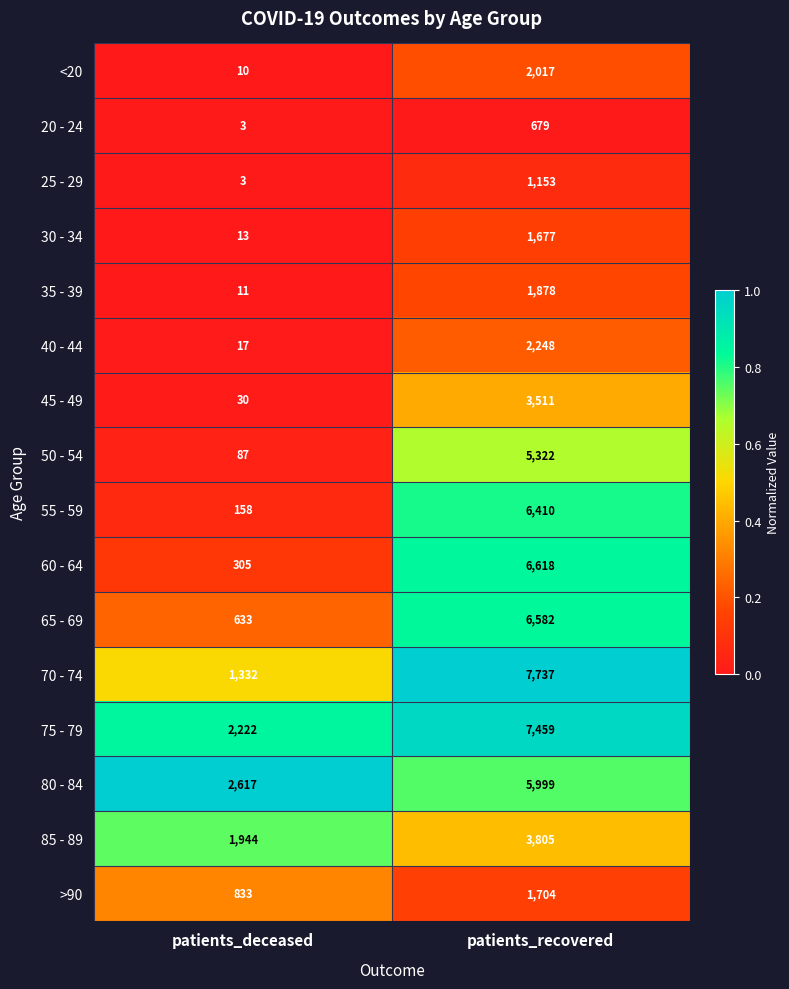

Read the 40 - 44 value at patients_recovered, to the nearest 100.

2200